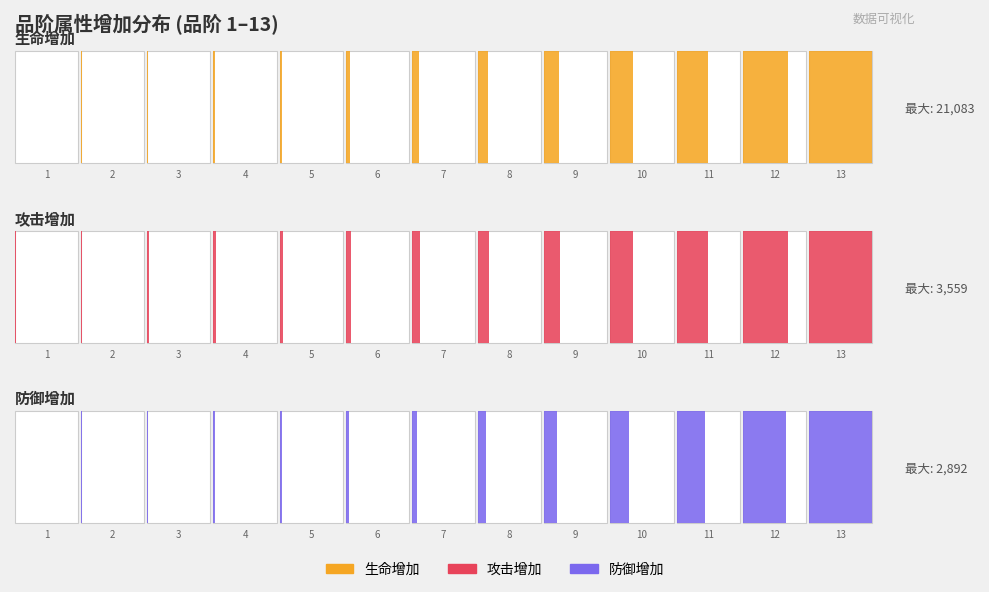

How many bars are there in each group?

3